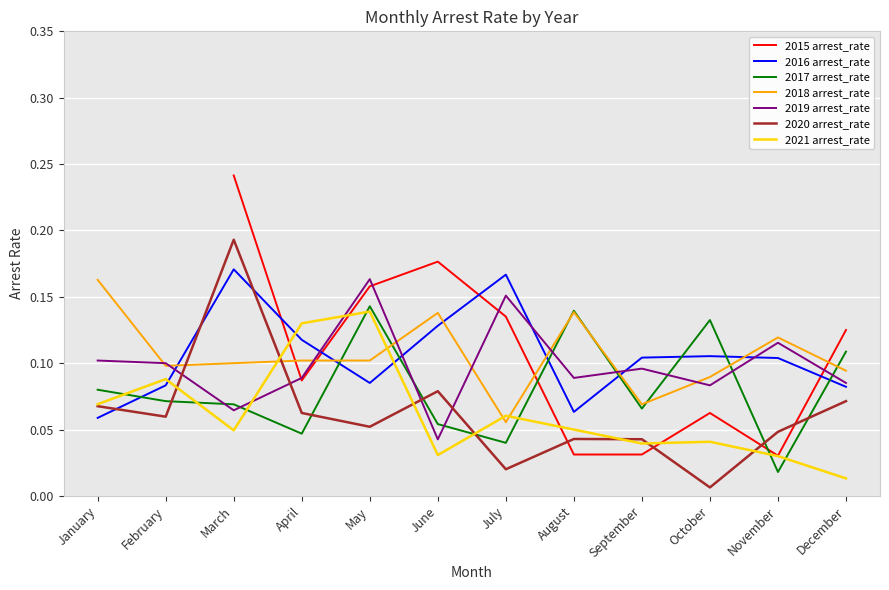

Is the value of 2016 arrest_rate at February greater than the value of 2020 arrest_rate at May?

Yes